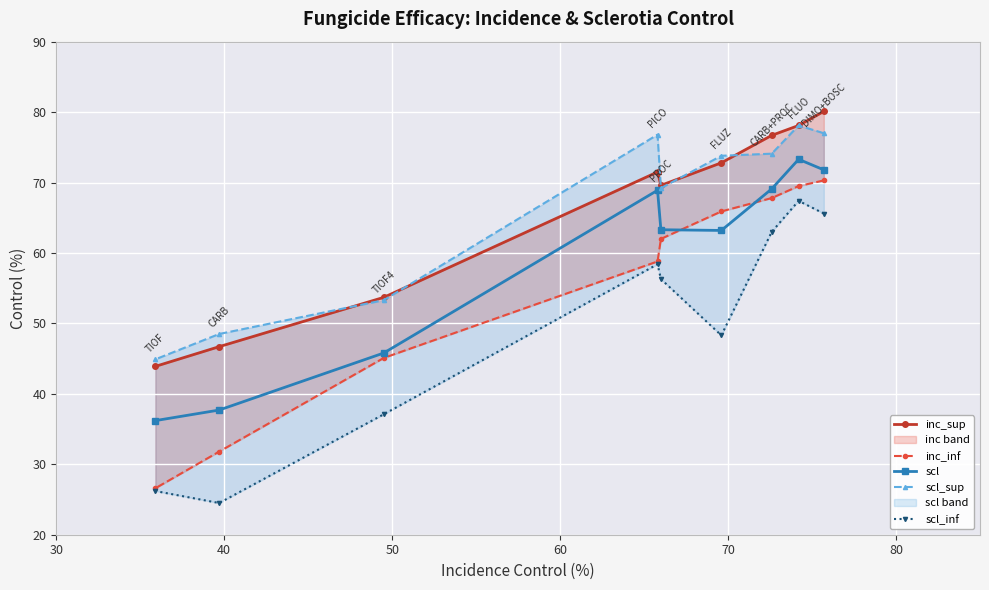

What is the difference between the maximum and minimum values in the scl_sup series?

33.2